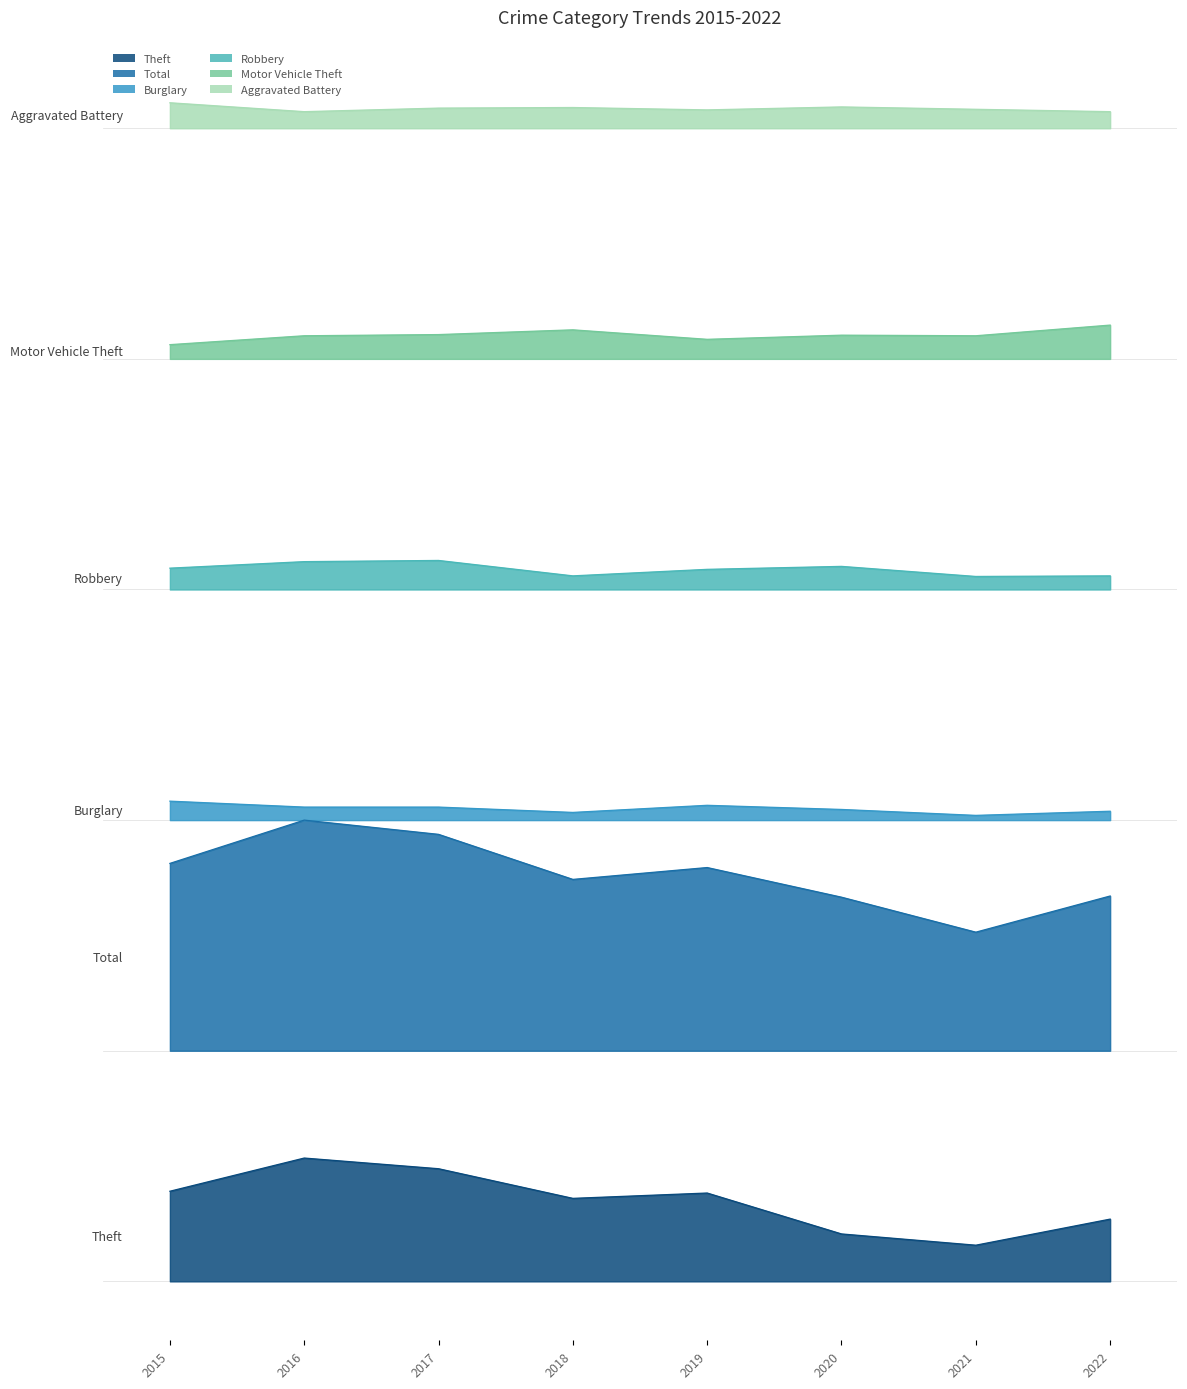

What is the sum of the Robbery values at 2017 and 2016?

7.5